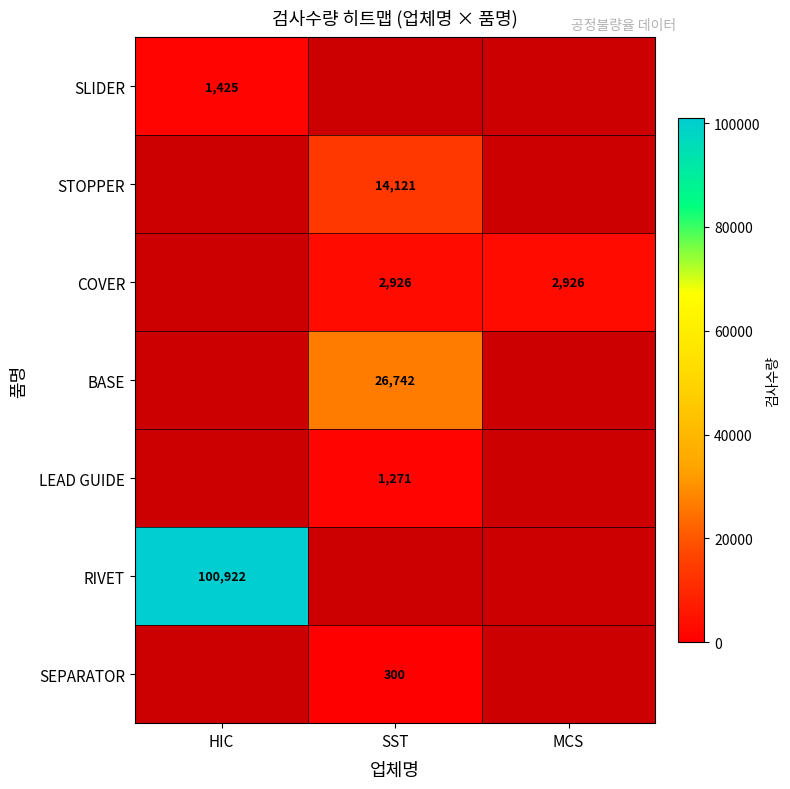

The SEPARATOR series shows 300 at SST. True or false?

True